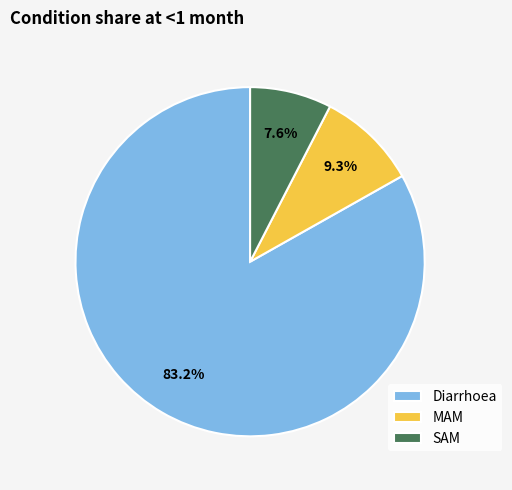

Combined, what portion of the pie is SAM and Diarrhoea?

90.7%